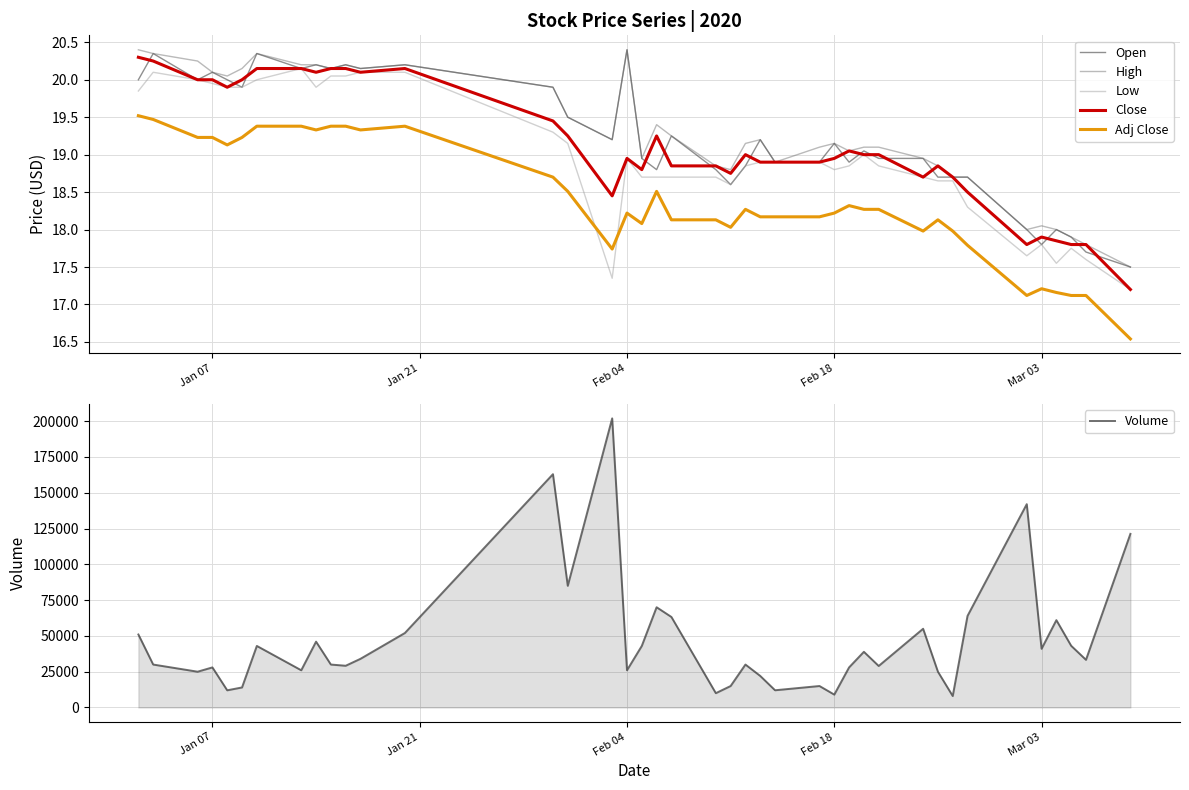

What is the lowest value of the Adj Close series?

16.5